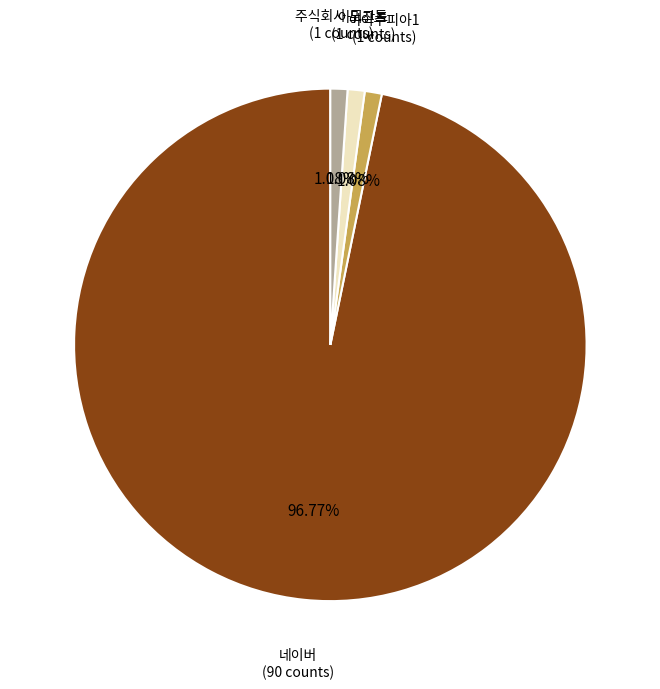

To the nearest percent, what is the average slice percentage?

25%